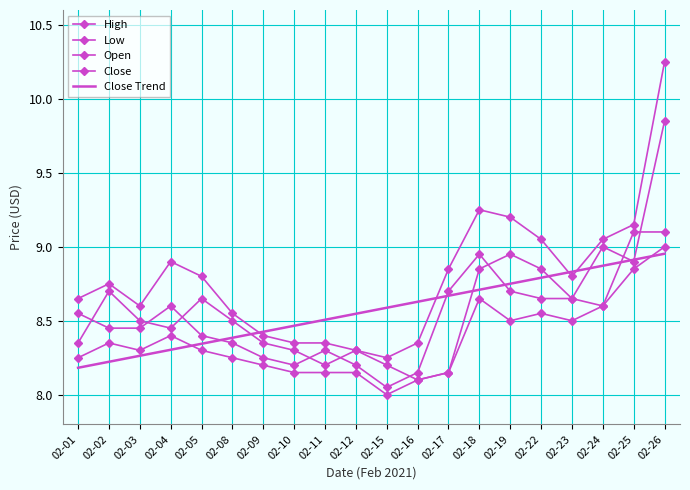

True or false: High and Open intersect in this chart.

False